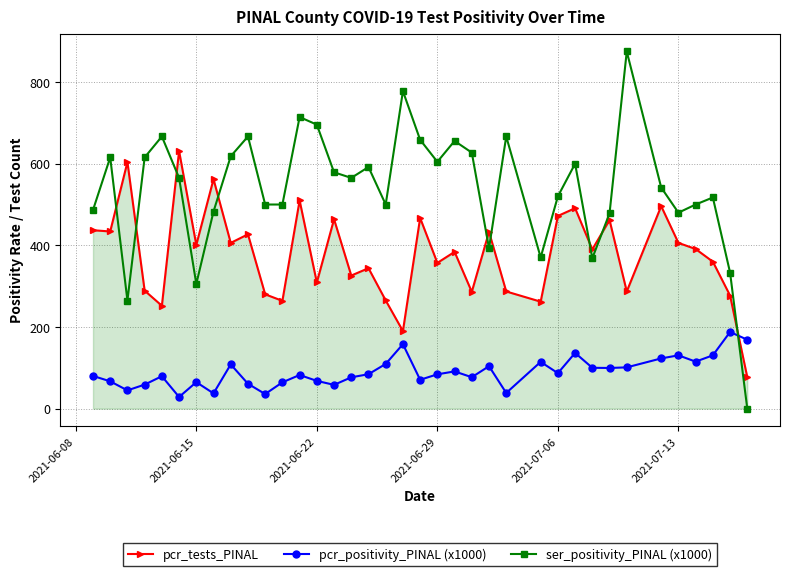

What is the difference between the maximum and minimum values in the ser_positivity_PINAL (x1000) series?

875.0